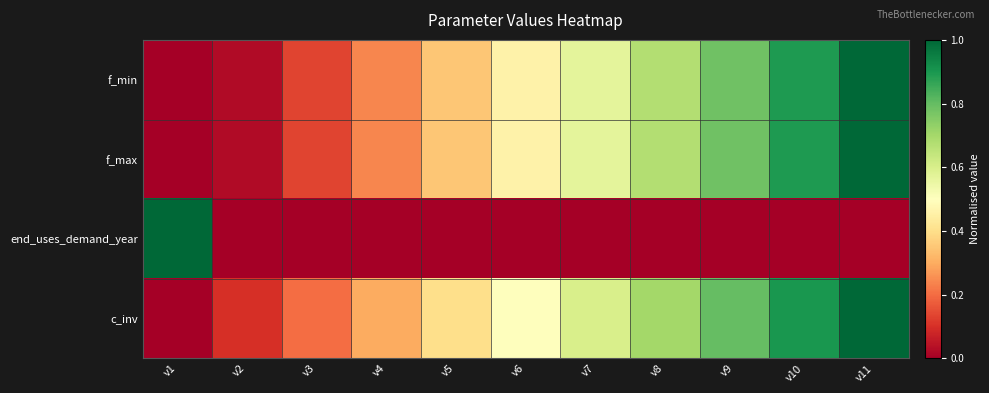

How many distinct data groups are displayed?

4